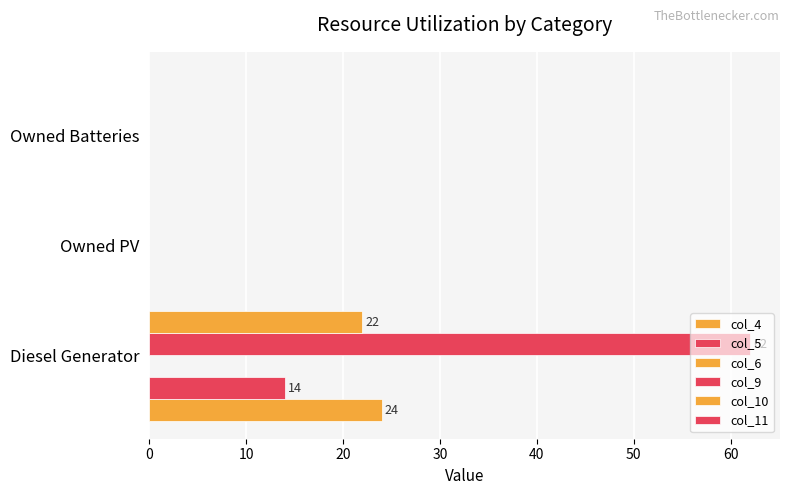

Reading left to right, what are all the values shown in this chart?

col_4: 24.0	0.0	0.0
col_5: 14.0	0.0	0.0
col_6: 0.1	0.1	0.1
col_9: 62.0	0.0	0.0
col_10: 22.0	0.0	0.0
col_11: 0.1	0.1	0.1